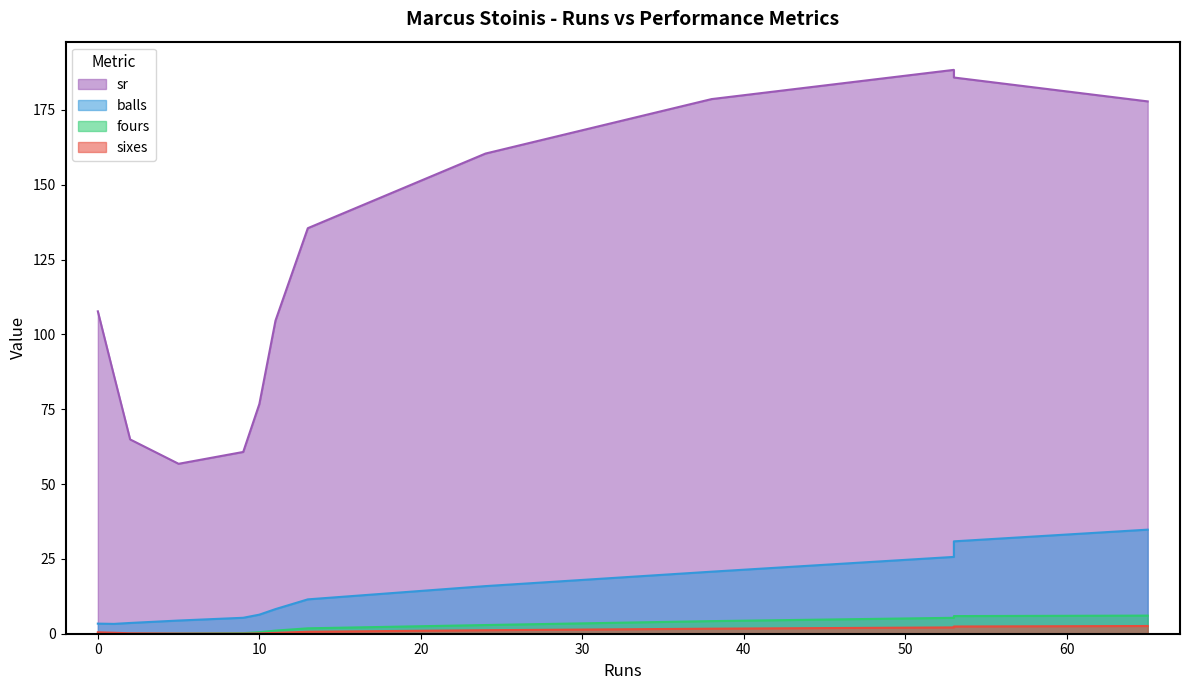

True or false: sr and sixes cross at least once.

False